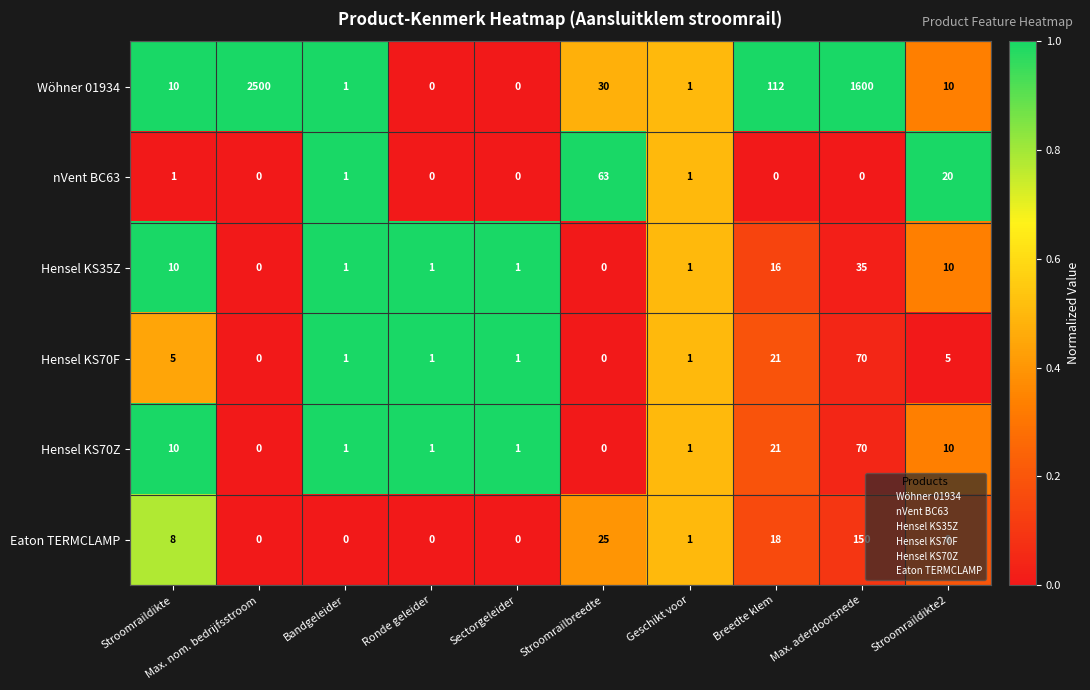

At which category is the sum across all series the highest?

Max. nom. bedrijfsstroom